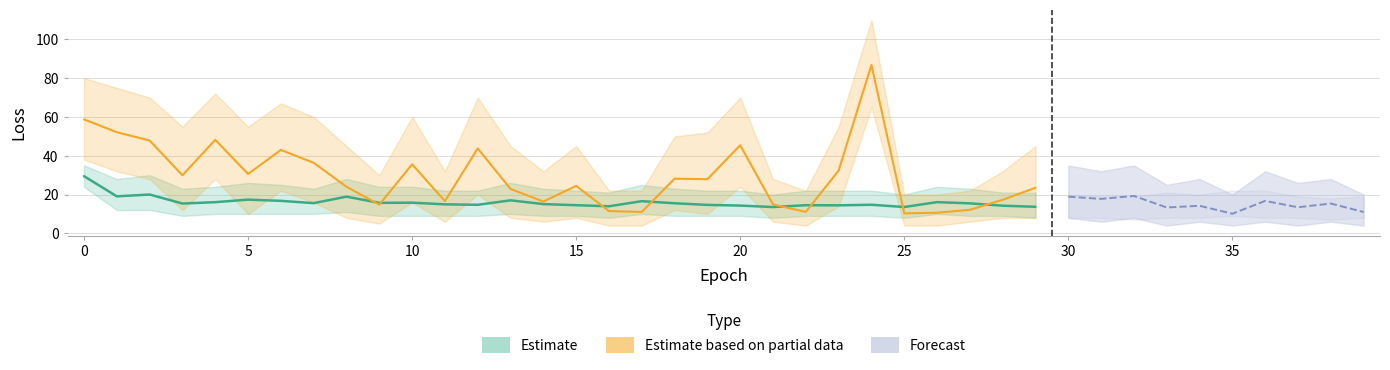

Is this an area chart (filled region under the line)?

No